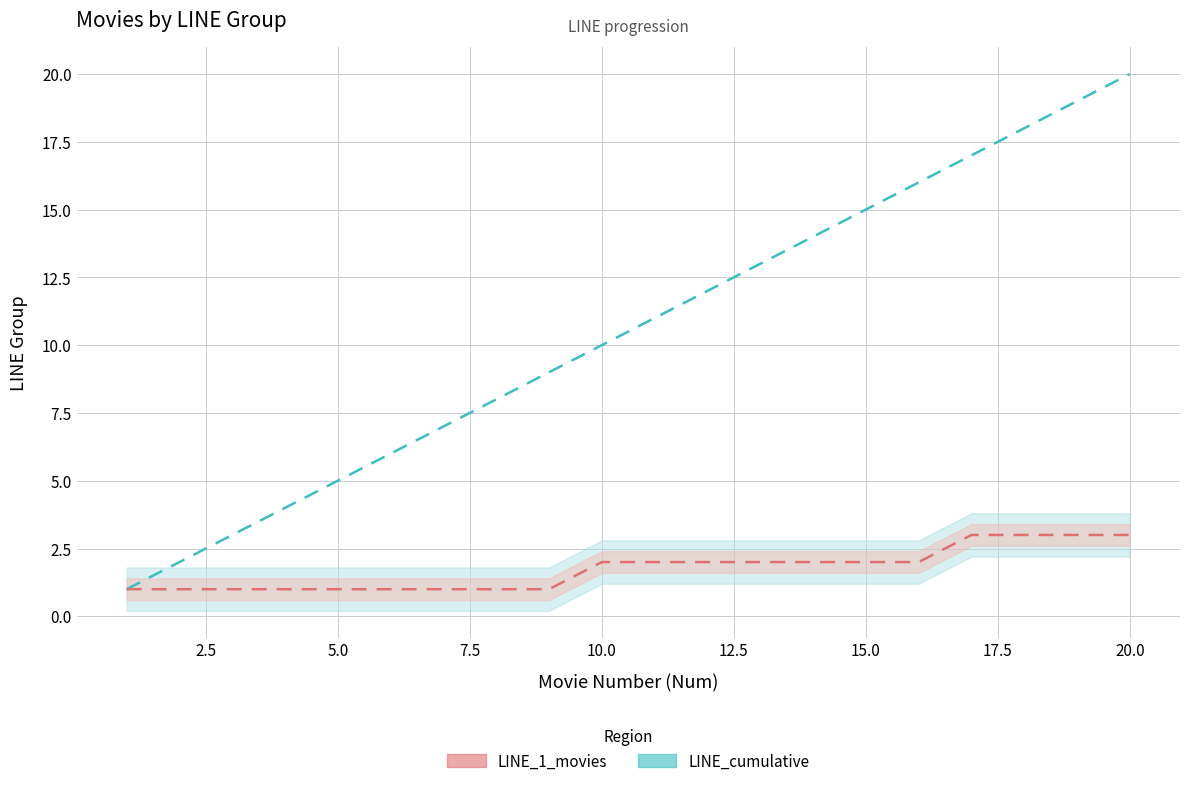

Which series has the largest total across all categories?

LINE_cumulative_line